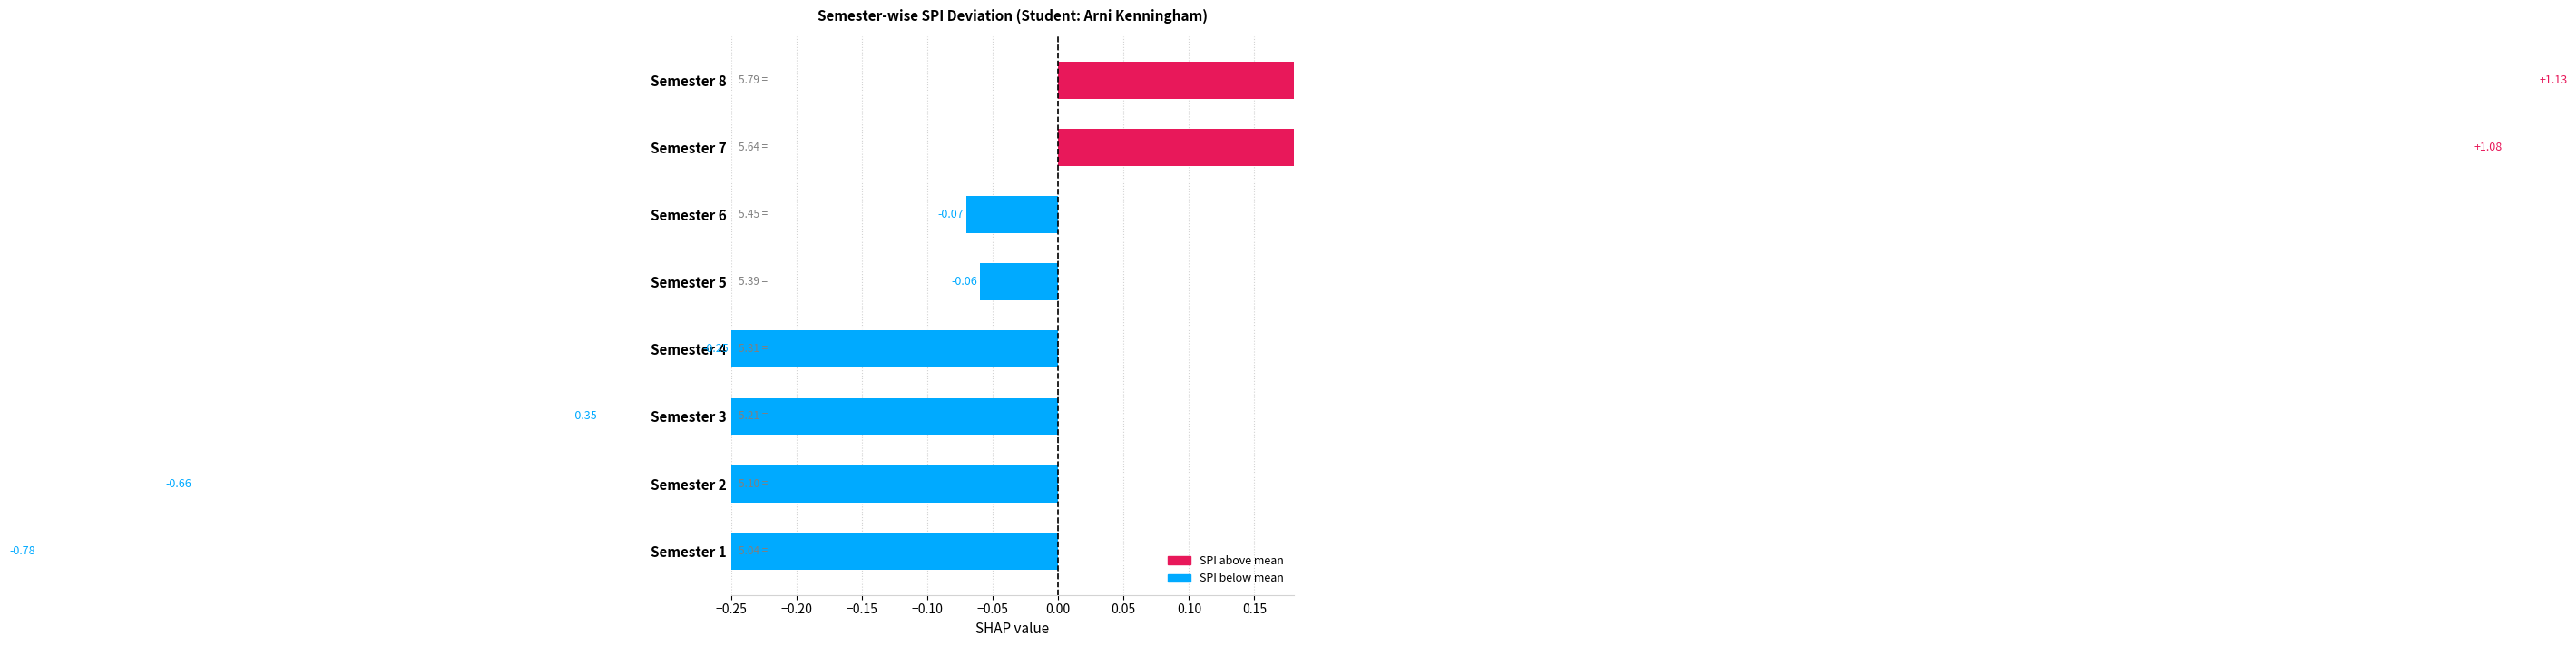

Rank the categories by value from highest to lowest.

Semester 8, Semester 7, Semester 5, Semester 6, Semester 4, Semester 3, Semester 2, Semester 1